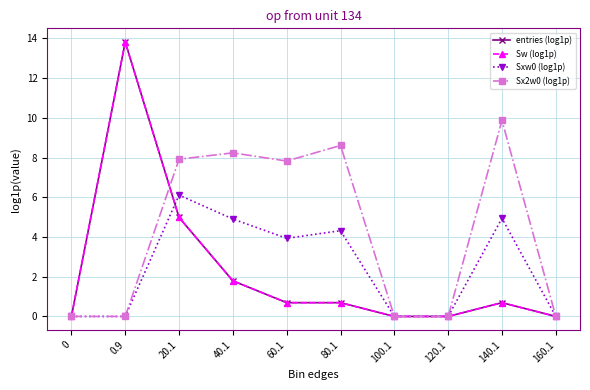

Does the chart have visible grid lines?

Yes